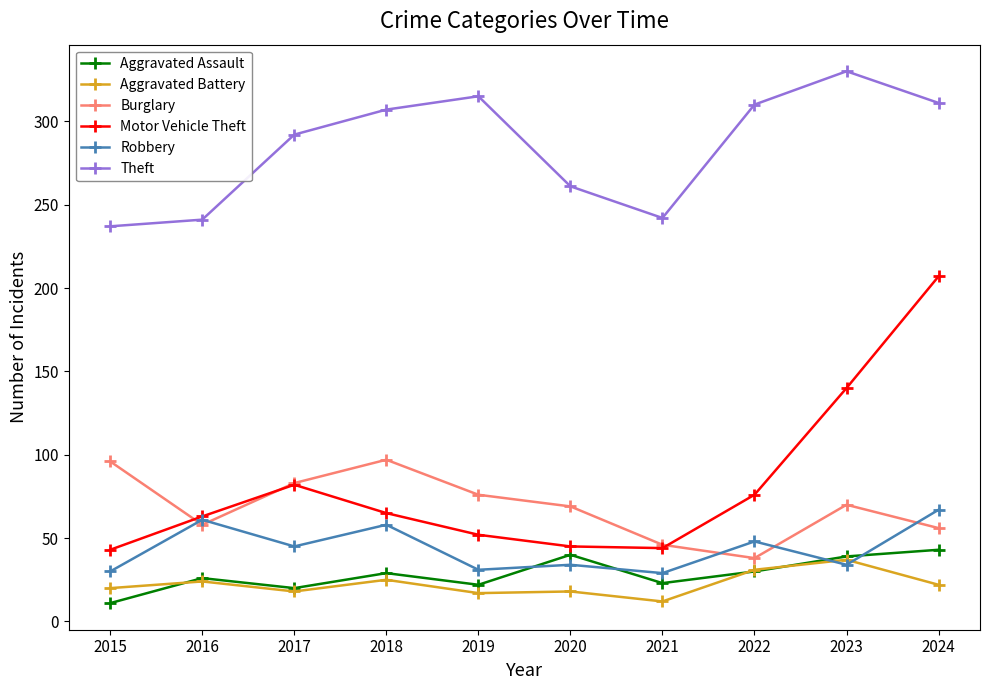

The value of Burglary at 2023 is 125. True or false?

False